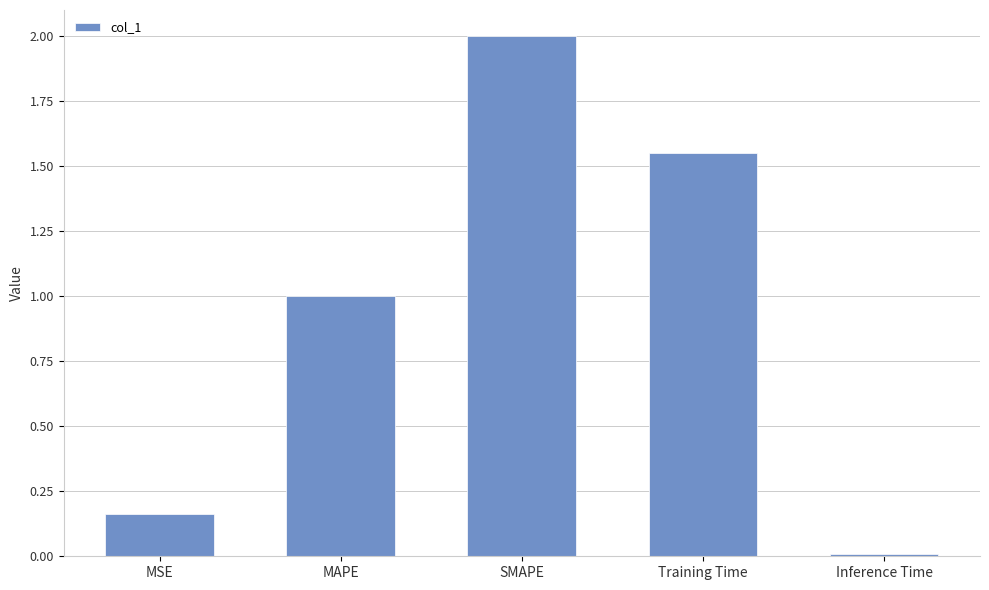

Rank the categories by value from lowest to highest.

Inference Time, MSE, MAPE, Training Time, SMAPE